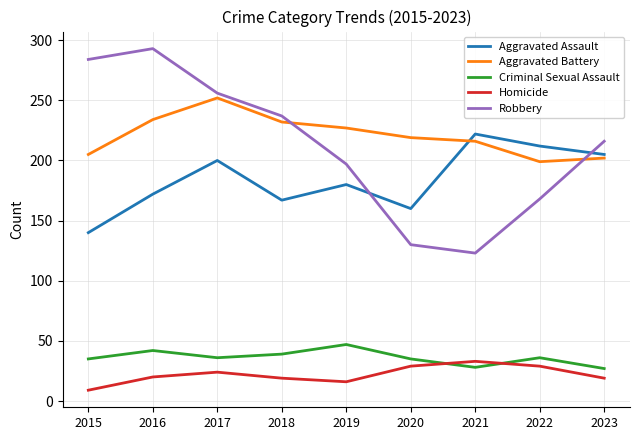

Does the chart display data point markers on the line(s)?

No